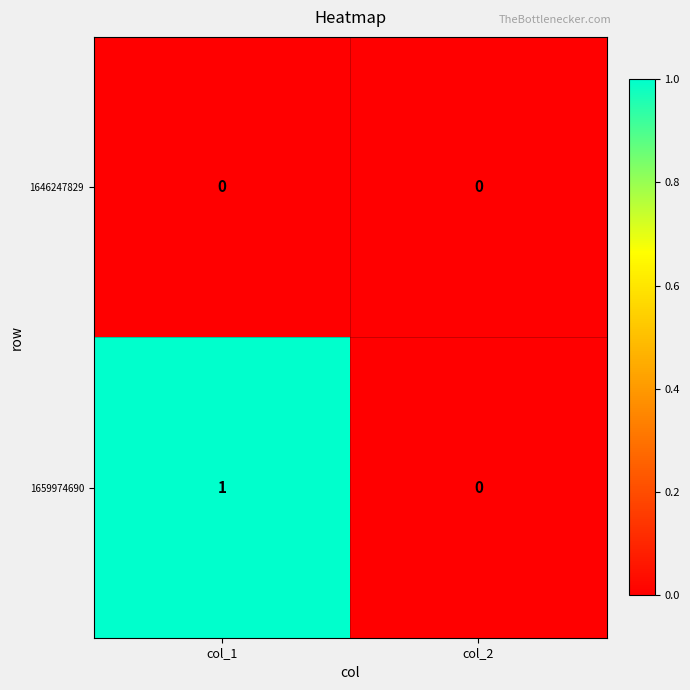

List the series in order of their overall mean, highest first.

1659974690, 1646247829